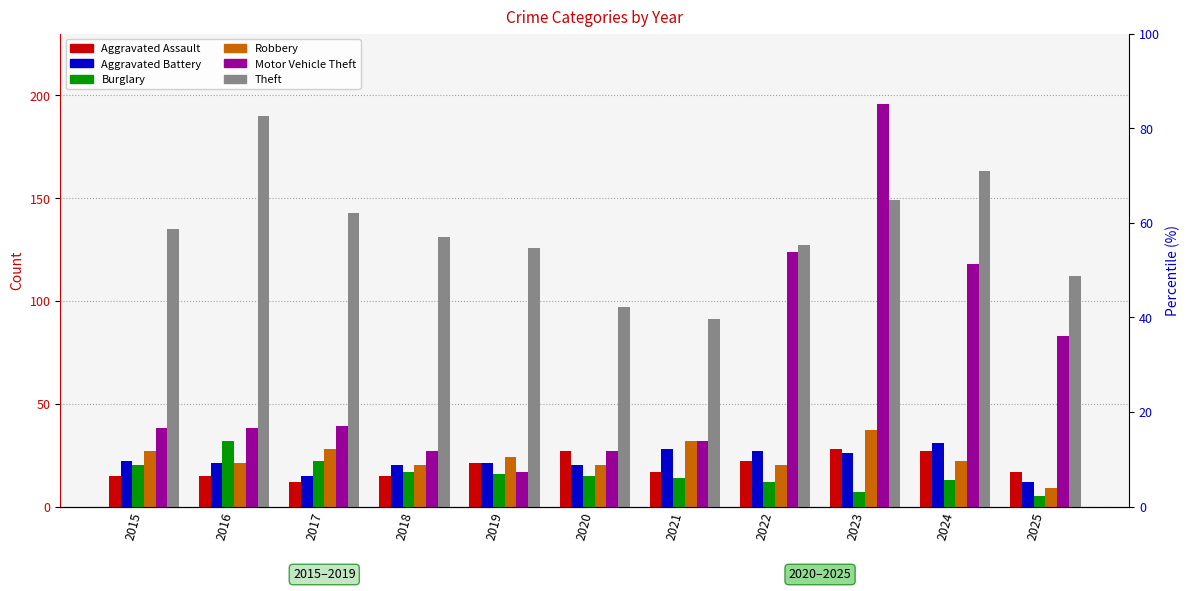

List the series in order of their peak value, lowest first.

Aggravated Assault, Aggravated Battery, Burglary, Robbery, Theft, Motor Vehicle Theft